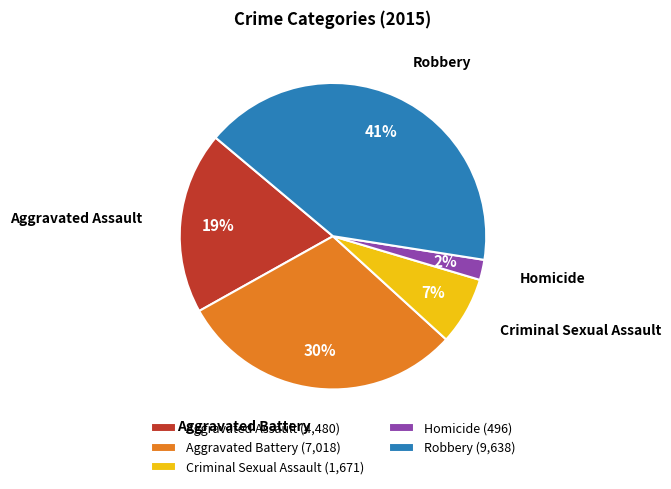

Approximately how many times larger is the value at Aggravated Battery compared to Robbery?

0.7